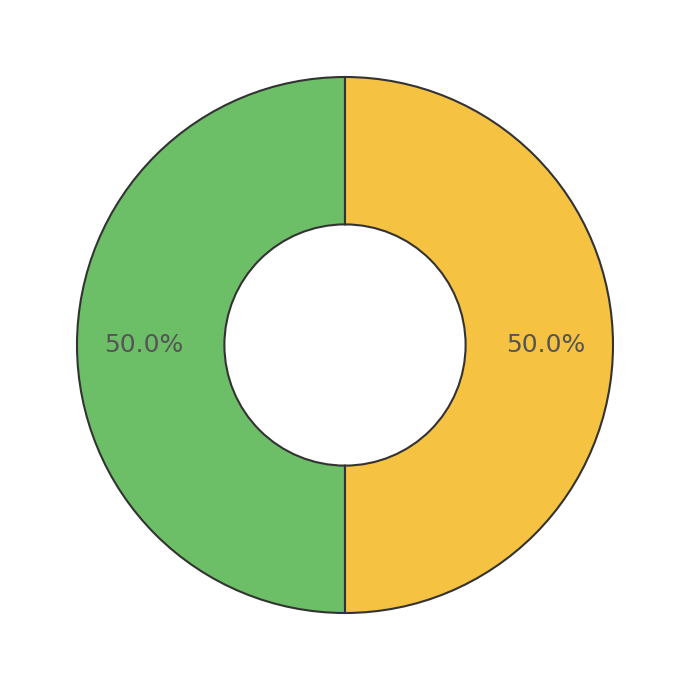

Count the number of slices in the pie.

2